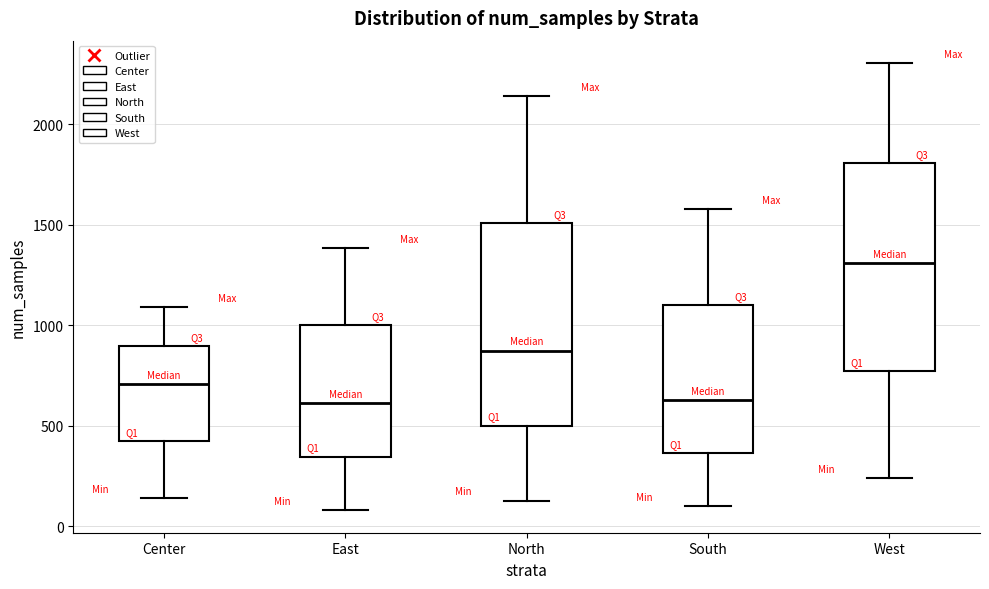

Which box's median line is the highest?

West